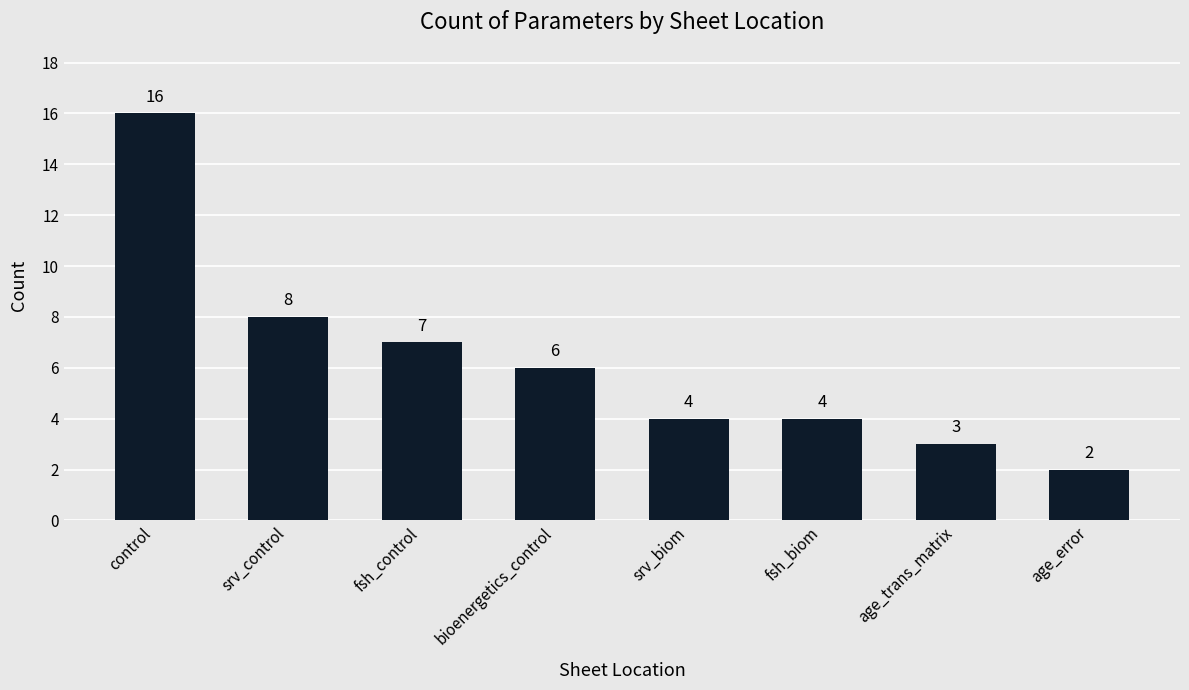

What is the minimum value shown in the chart?

2